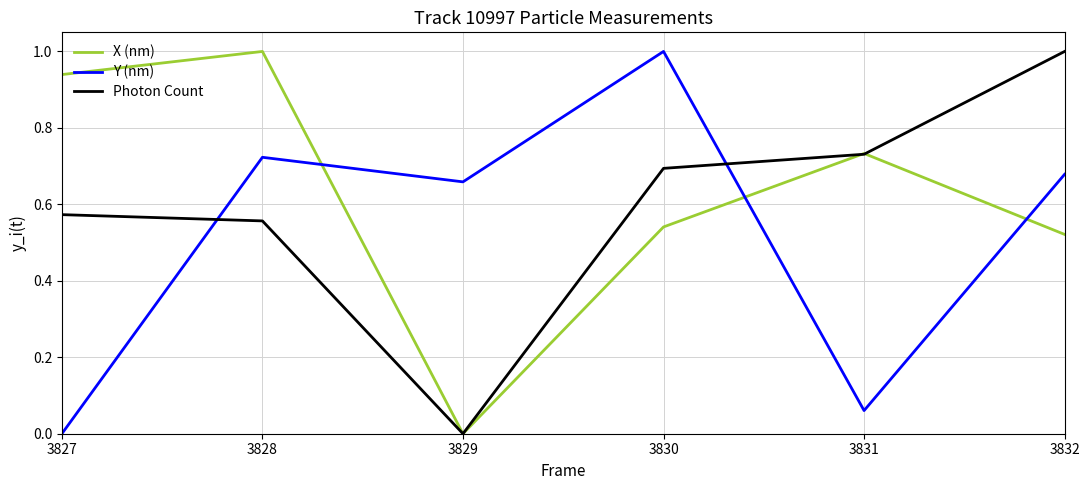

Rank the series at 3832 from lowest to highest value.

X (nm), Y (nm), Photon Count